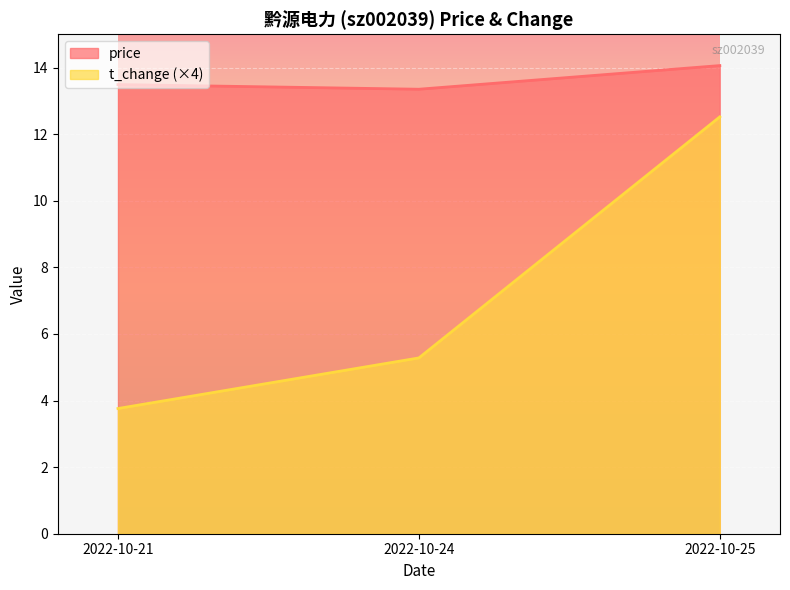

List the series in order of their peak value, highest first.

price, t_change (×4)